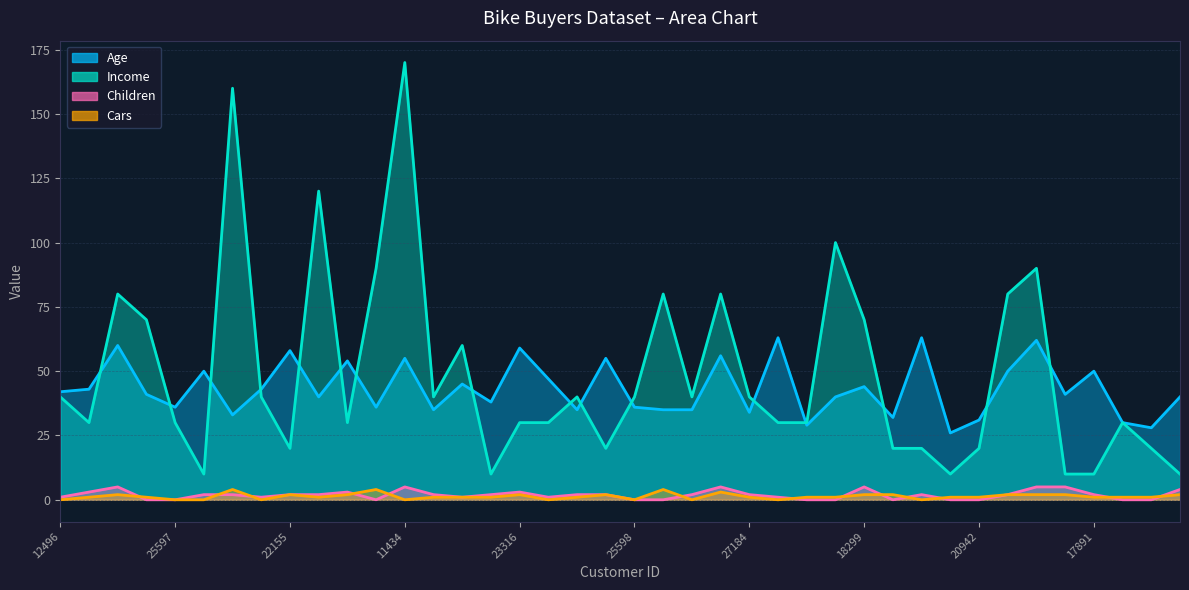

How many lines are shown in the chart?

4